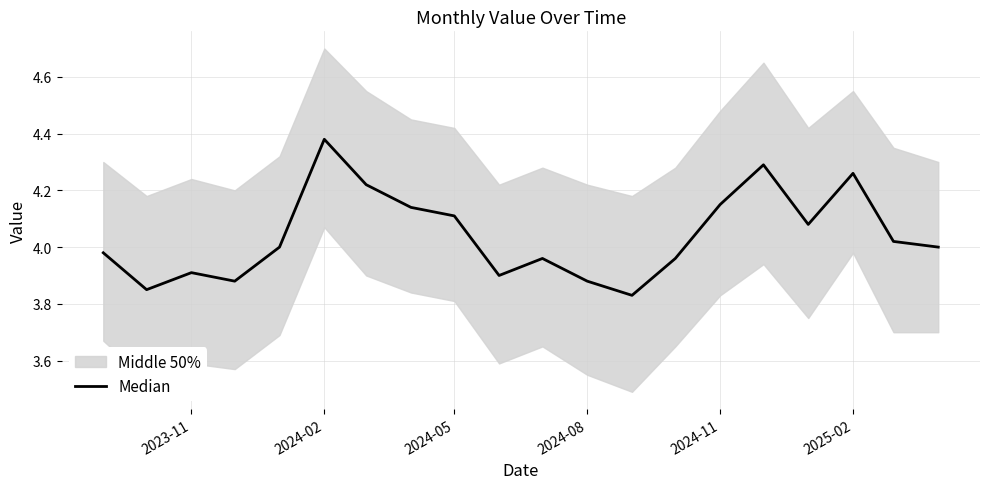

Approximately how many times larger is the value at 2024-08 compared to 2024-02?

0.9